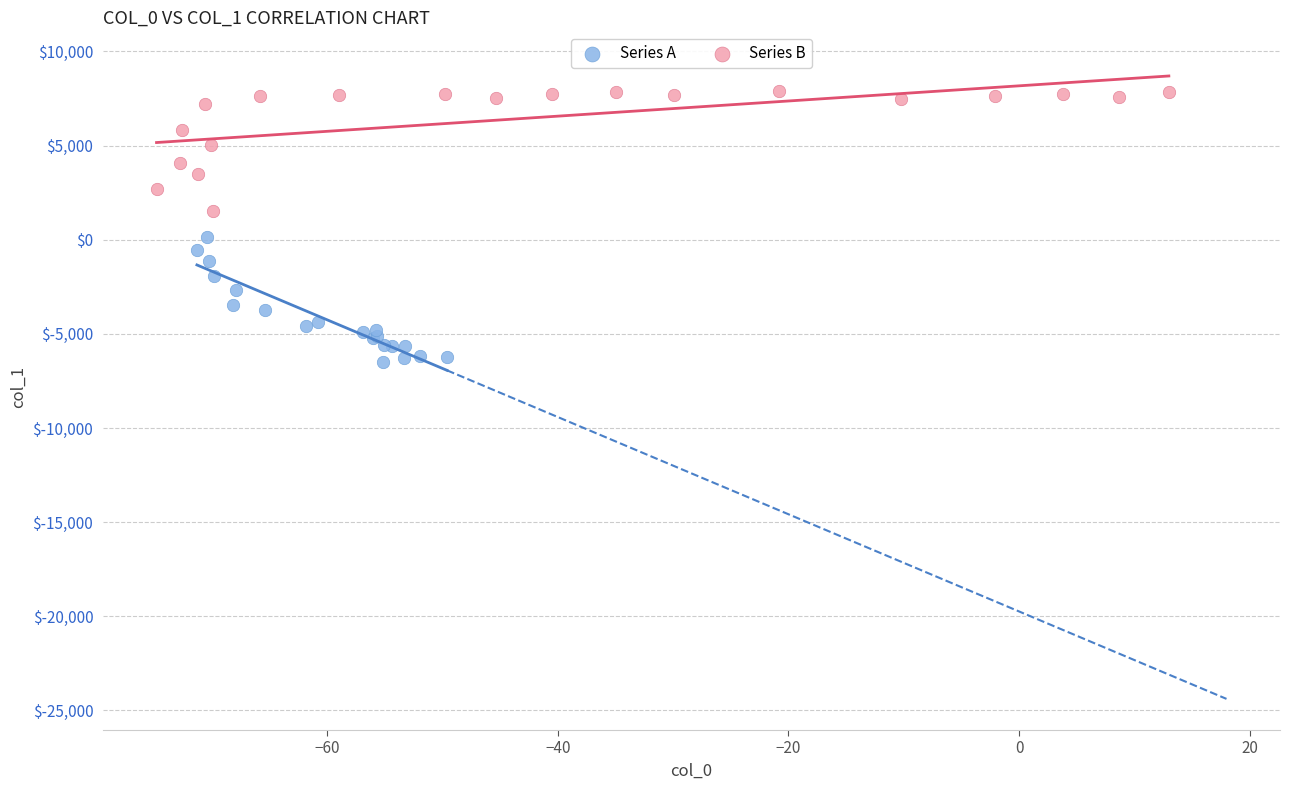

Which series contains the highest Y value?

Series B